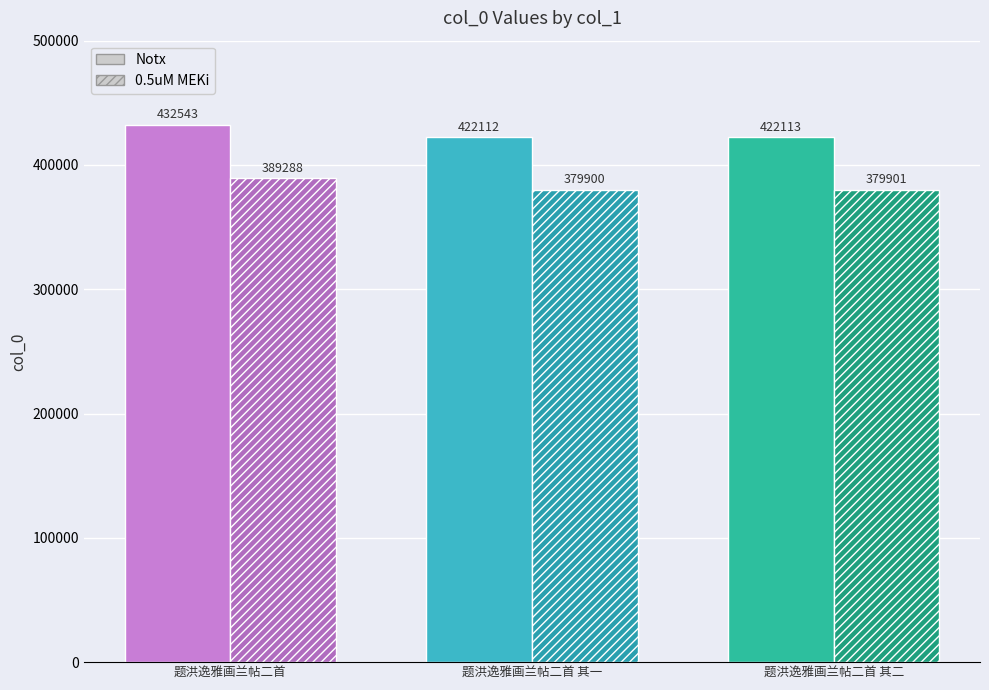

Reading left to right, extract all data points from this chart.

Notx: 题洪逸雅画兰帖二首=432543.0	题洪逸雅画兰帖二首 其一=422112.0	题洪逸雅画兰帖二首 其二=422113.0
0.5uM MEKi: 题洪逸雅画兰帖二首=389288.7	题洪逸雅画兰帖二首 其一=379900.8	题洪逸雅画兰帖二首 其二=379901.7